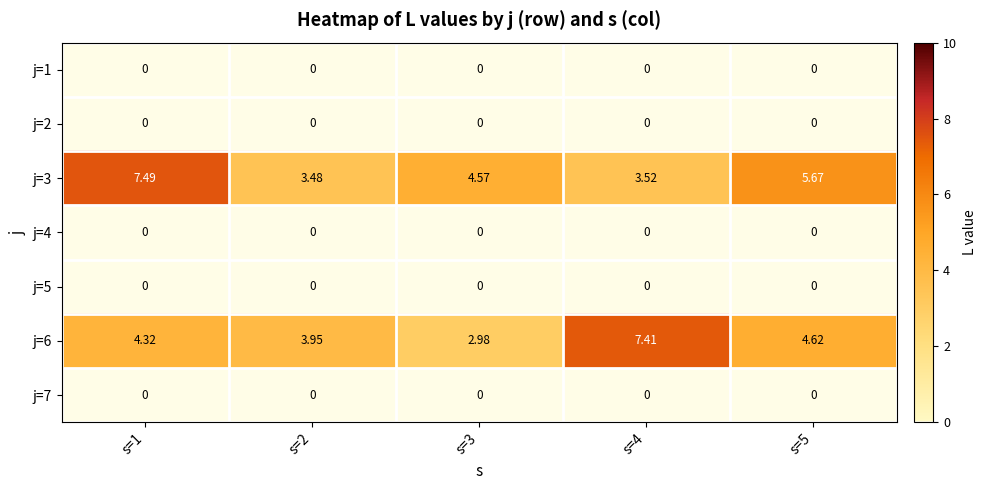

Is the value of j=1 at s=1 greater than the value of j=3 at s=1?

No